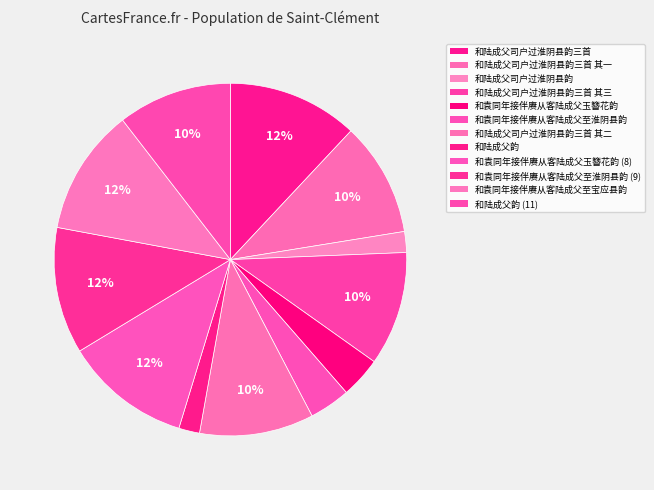

How many slices are in this pie chart?

12